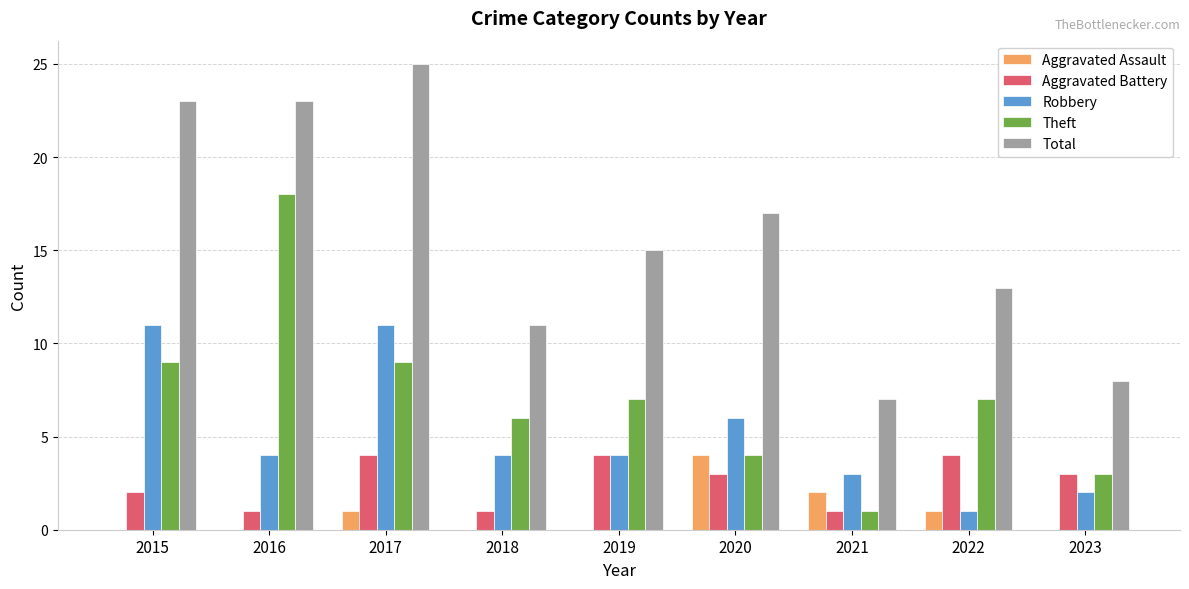

Count the number of data series in this chart.

5